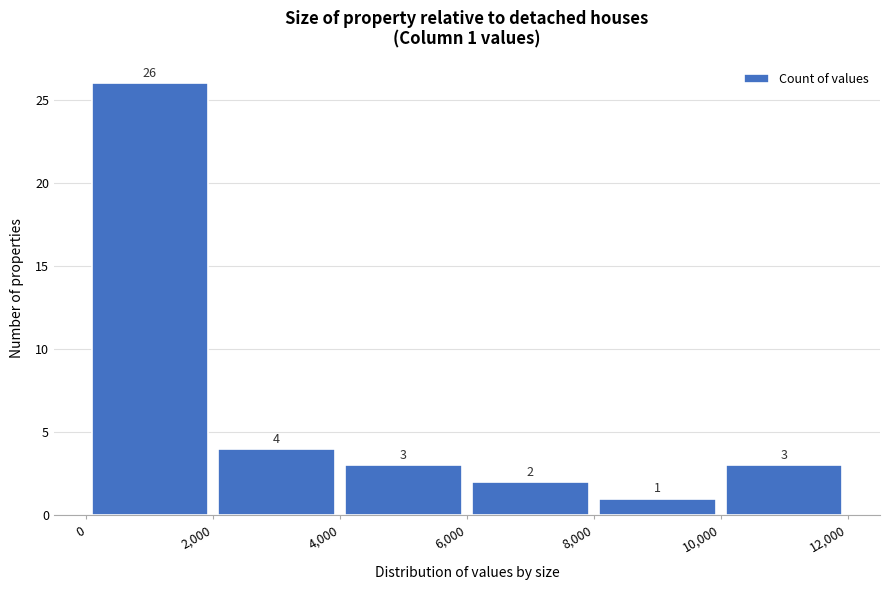

Over which range of the x-axis is the bar tallest?

0 to 2,000